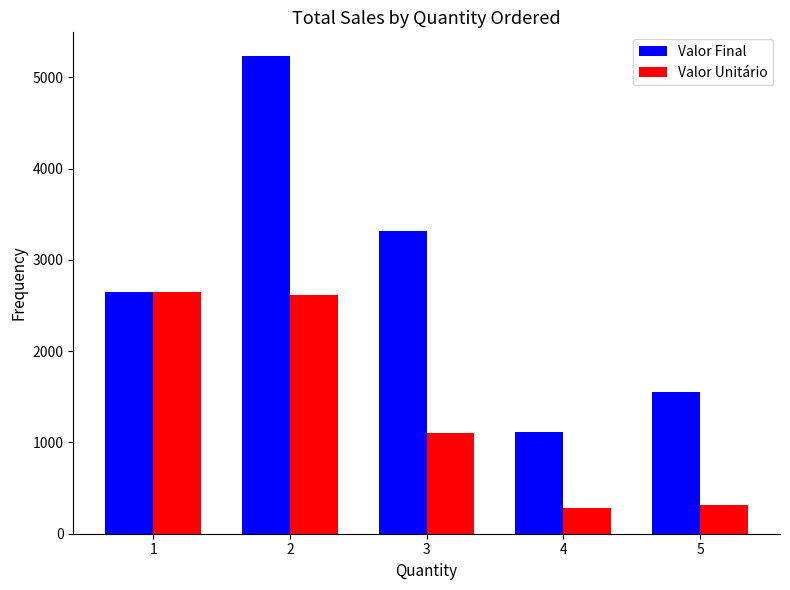

What is the average value of the Valor Final series?

2774